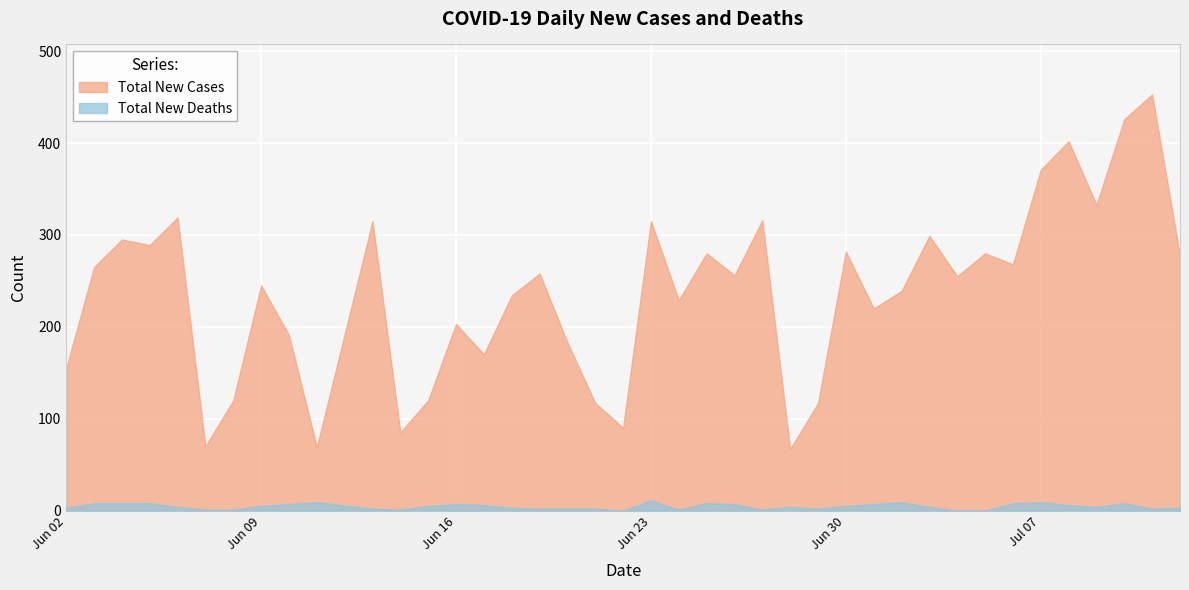

True or false: Total New Cases and Total New Deaths cross at least once.

False